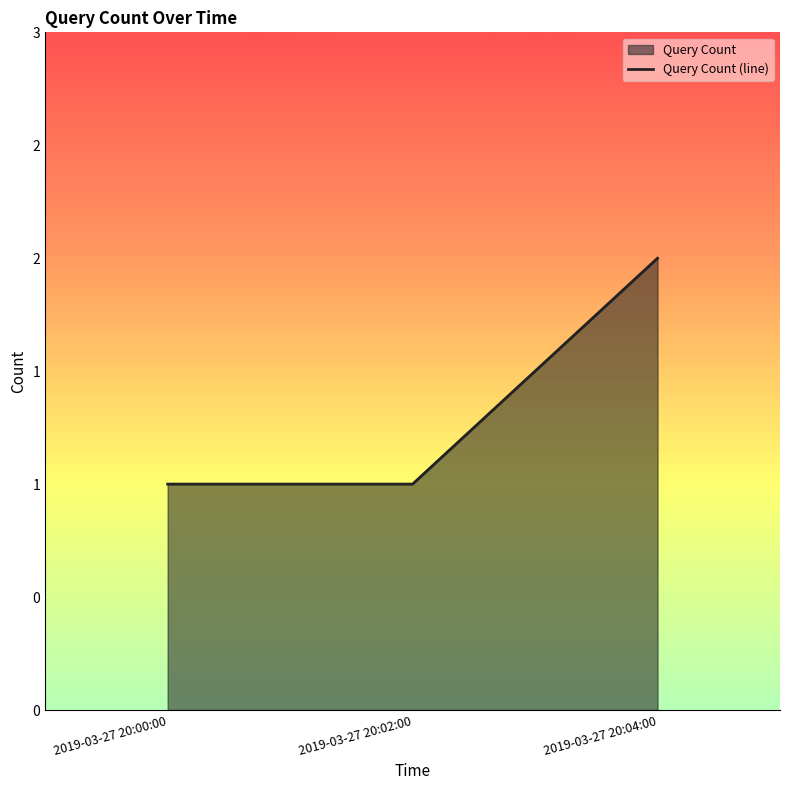

At which label is the value closest to 1?

2019-03-27 20:00:00